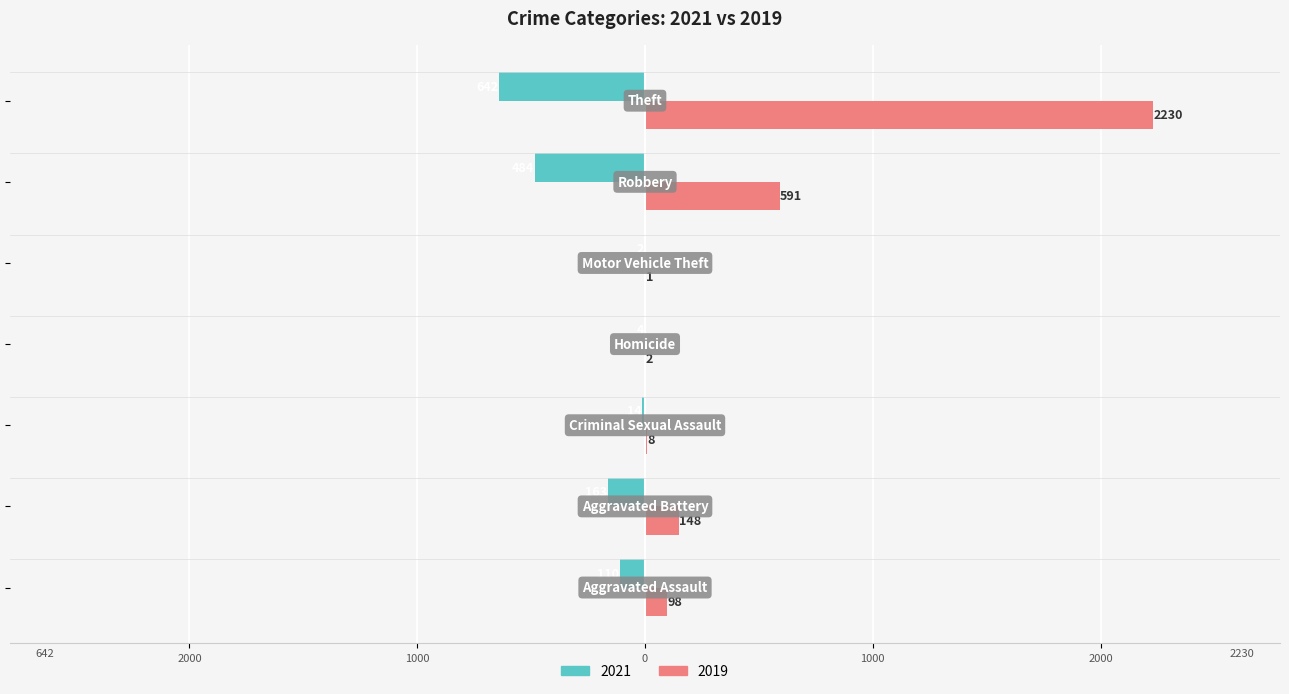

What position from the right is Theft?

1